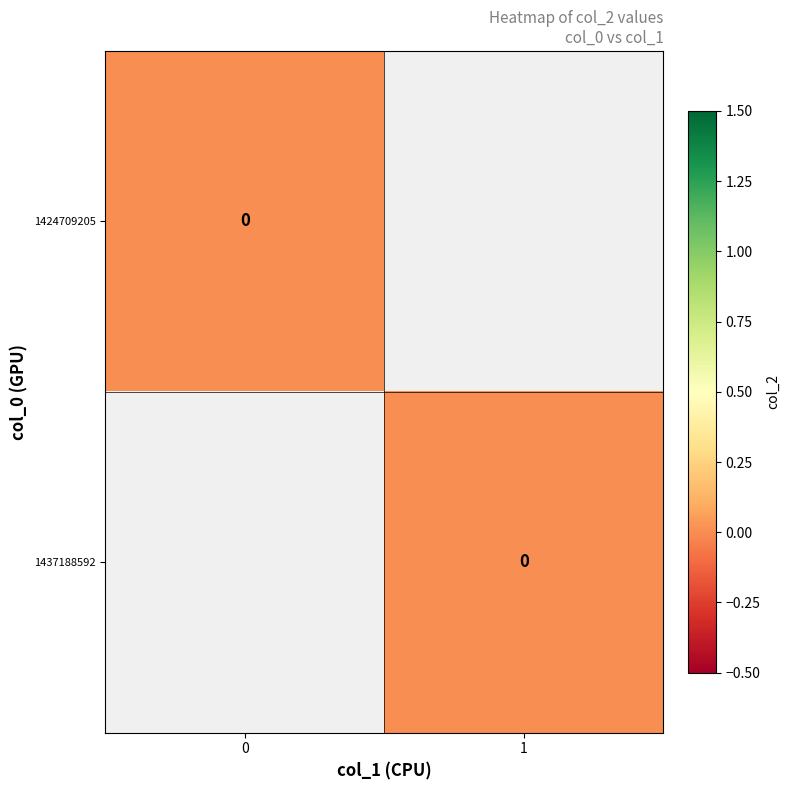

List the series in order of their peak value, highest first.

1437188592, 1424709205